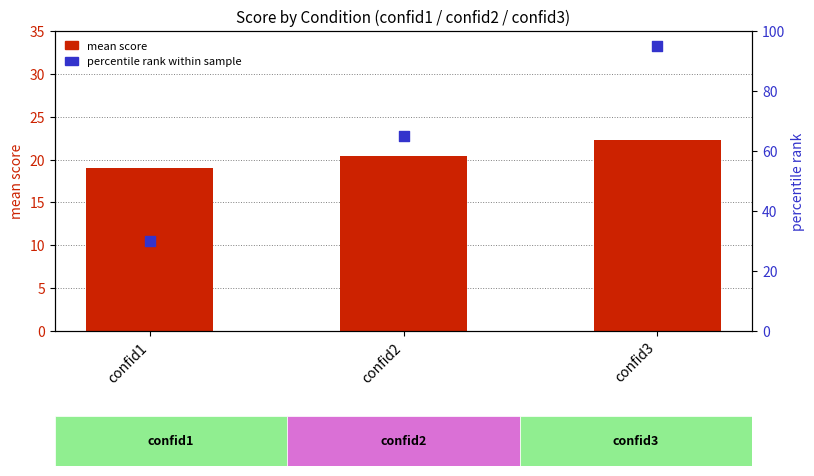

At how many categories does at least one series exceed 36?

2